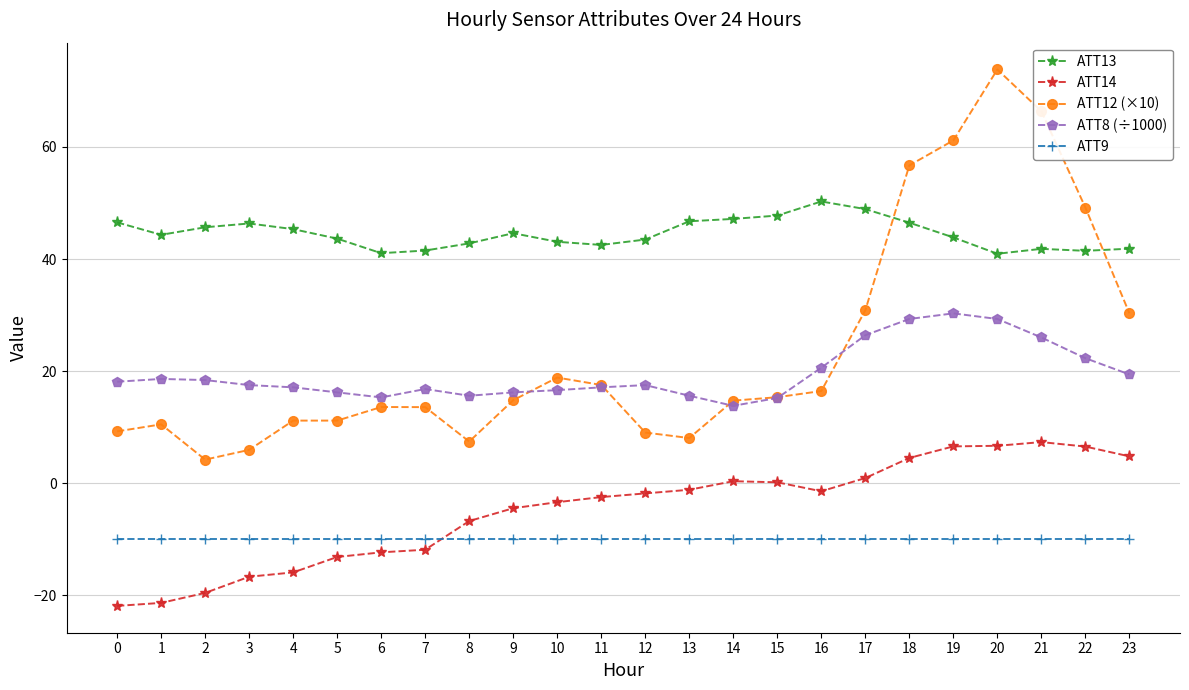

The value of ATT12 (×10) at 16 is 16.4. True or false?

True